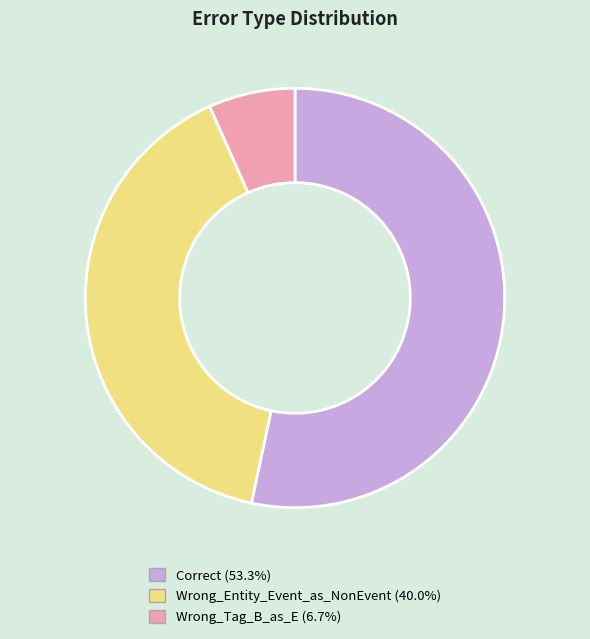

Rank the categories by value from highest to lowest.

Correct, Wrong_Entity_Event_as_NonEvent, Wrong_Tag_B_as_E